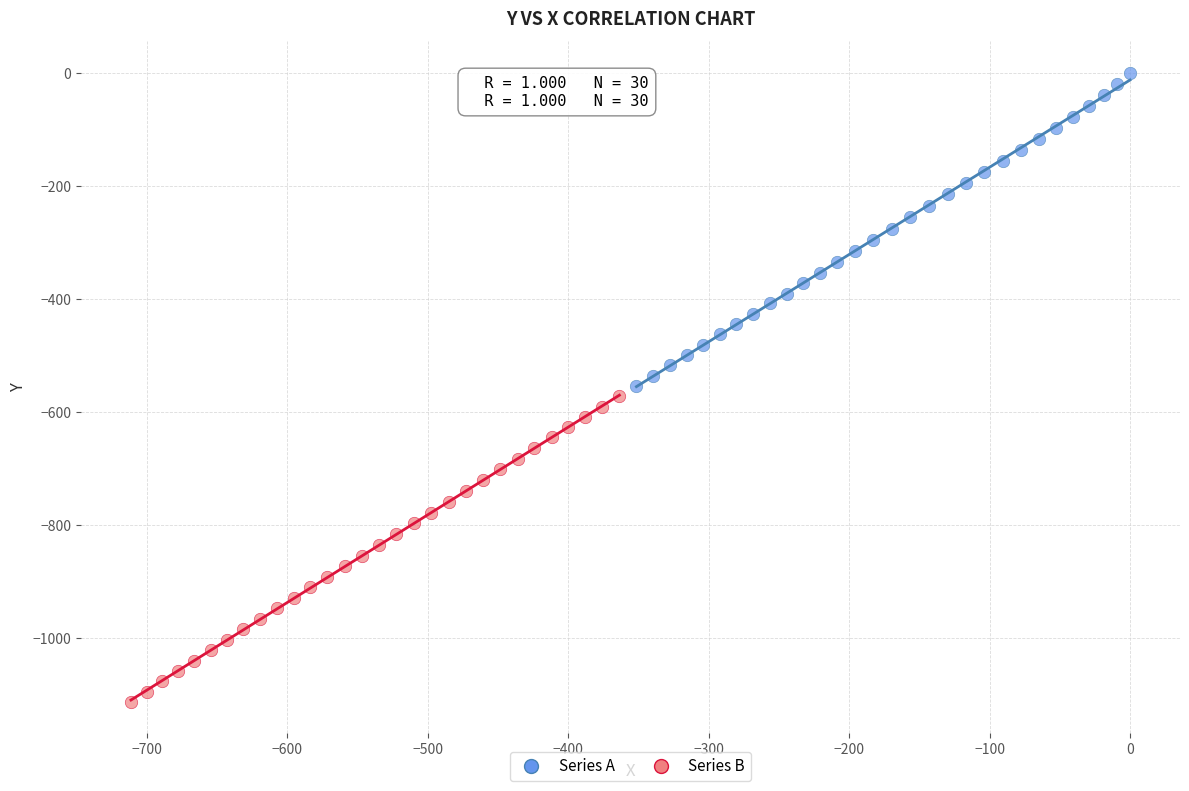

Which series contains the highest Y value?

Series A